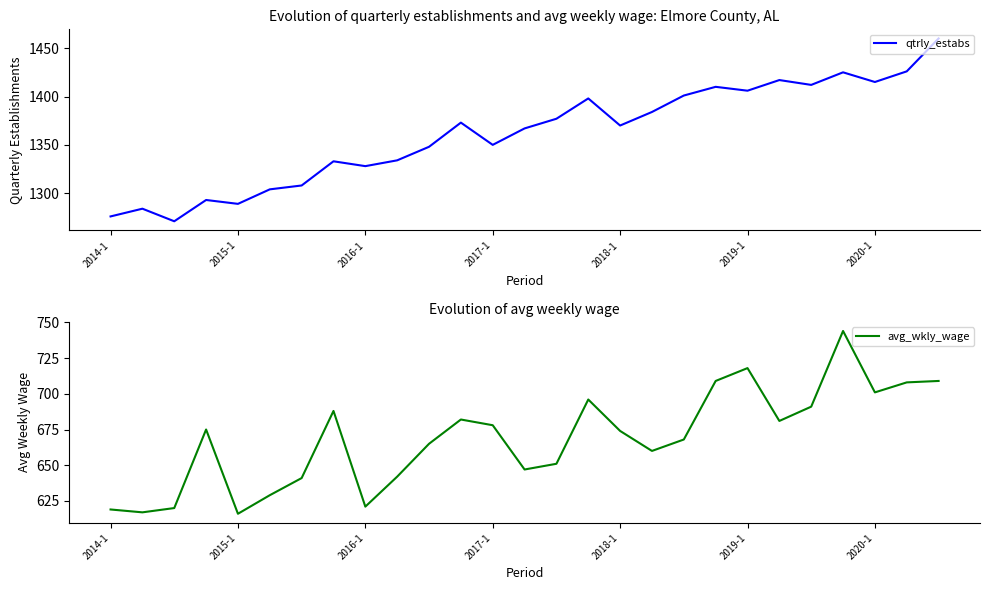

At how many categories does at least one series exceed 1158?

27